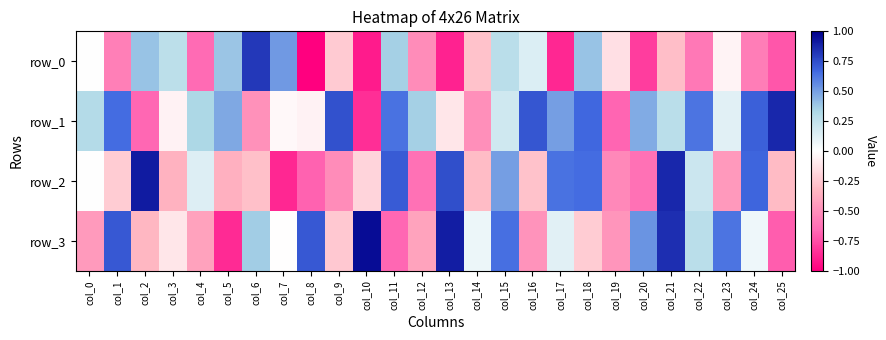

At which label is row_0 closest to 0?

col_0